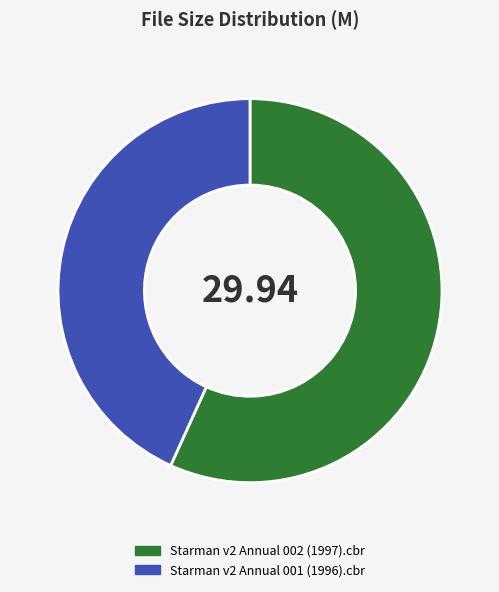

Does Starman v2 Annual 002 (1997).cbr account for over 50% of the chart?

Yes